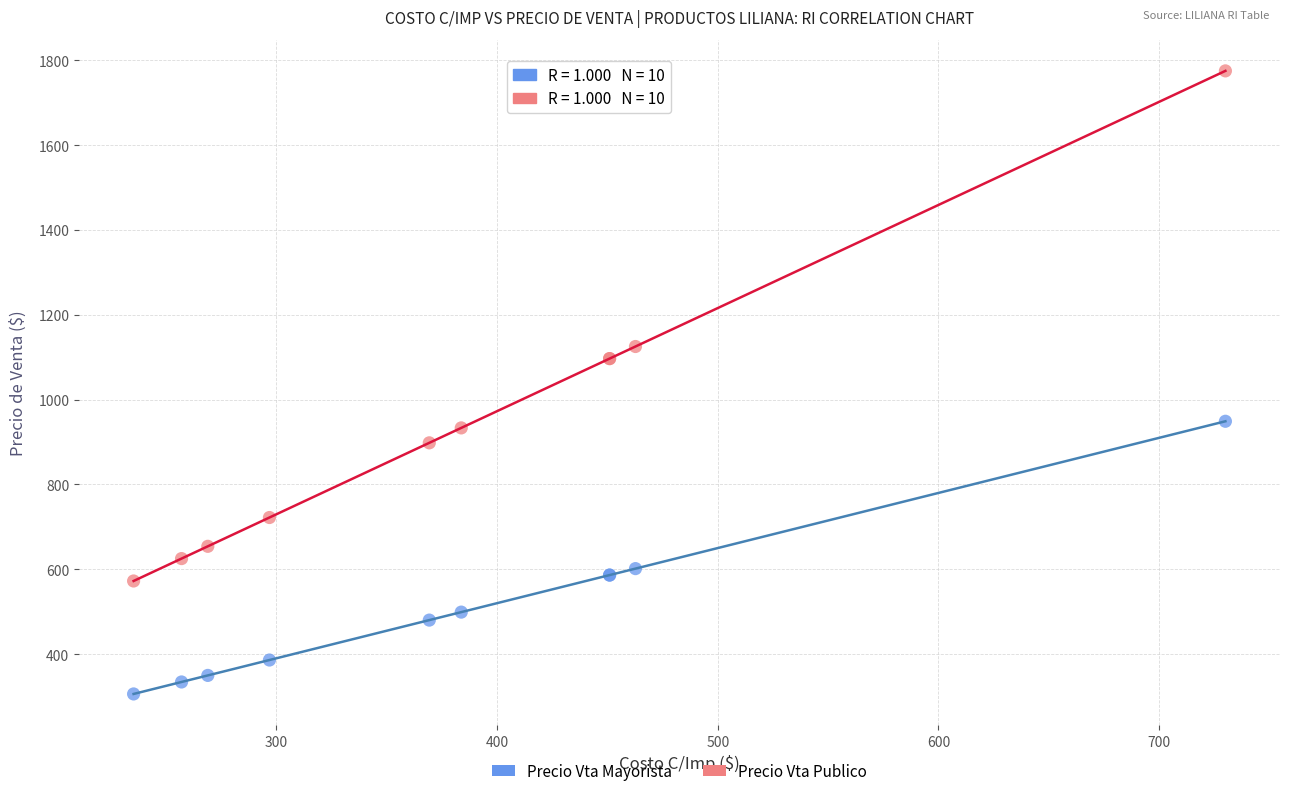

Which series reaches the minimum Y coordinate?

Precio Vta Mayorista